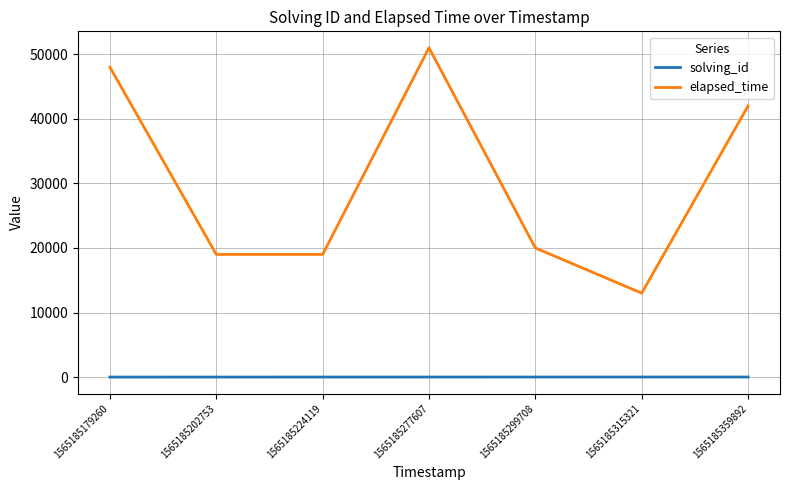

Is this an area chart (filled region under the line)?

No